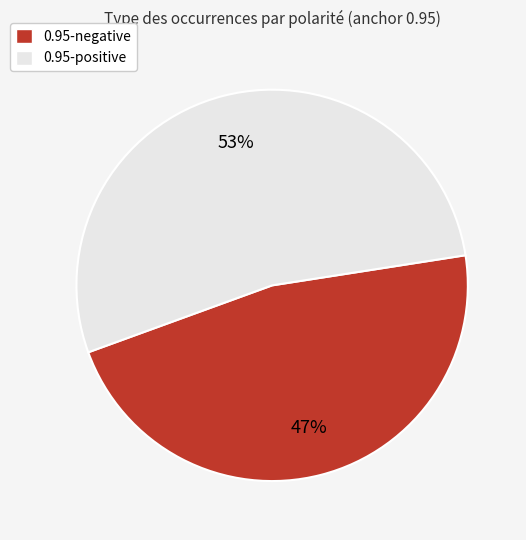

Does any single category account for the majority?

Yes